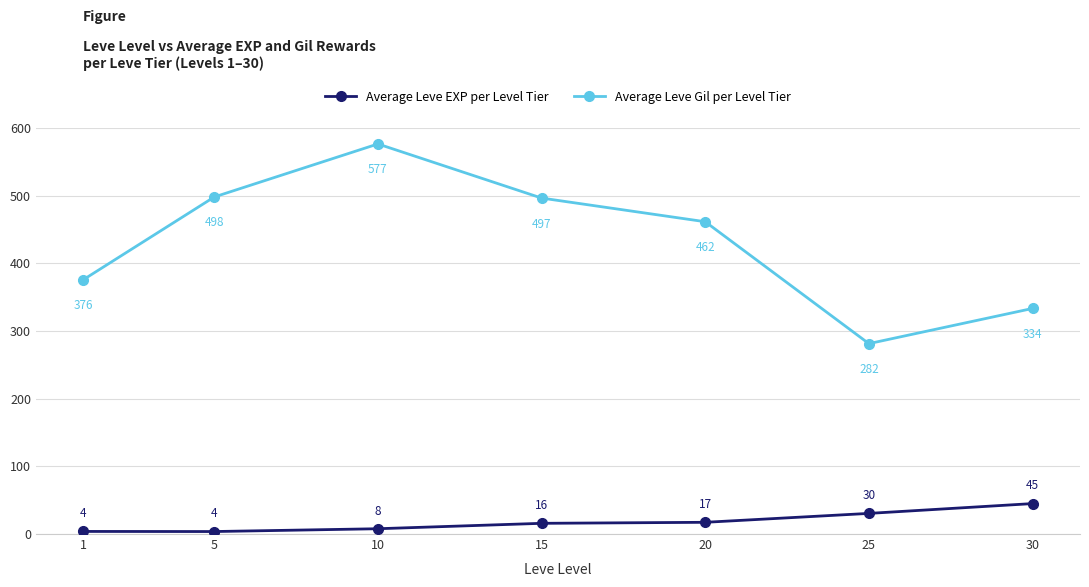

At which category does Average Leve Gil per Level Tier reach its first local peak?

10